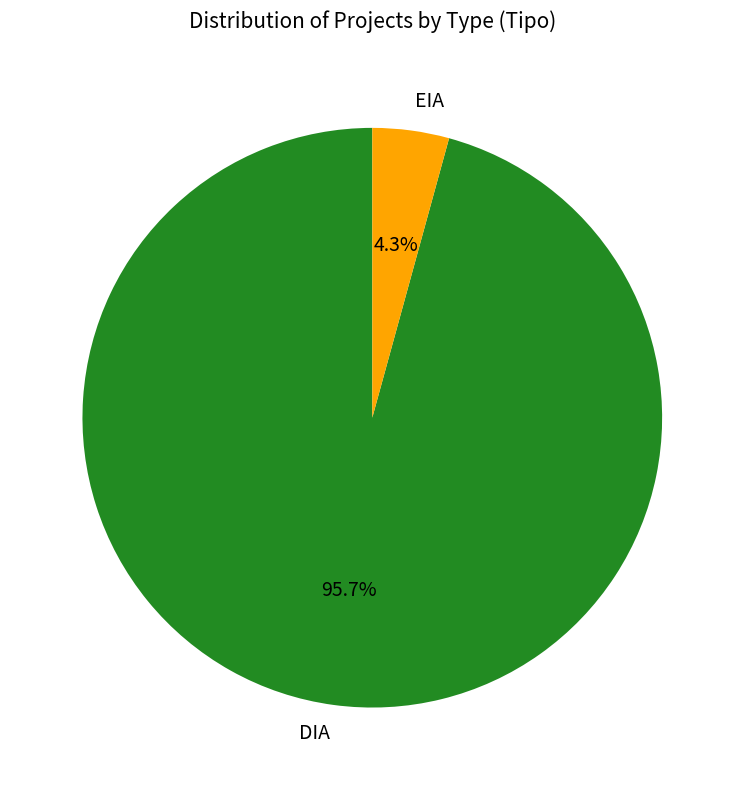

Which category accounts for the majority?

DIA